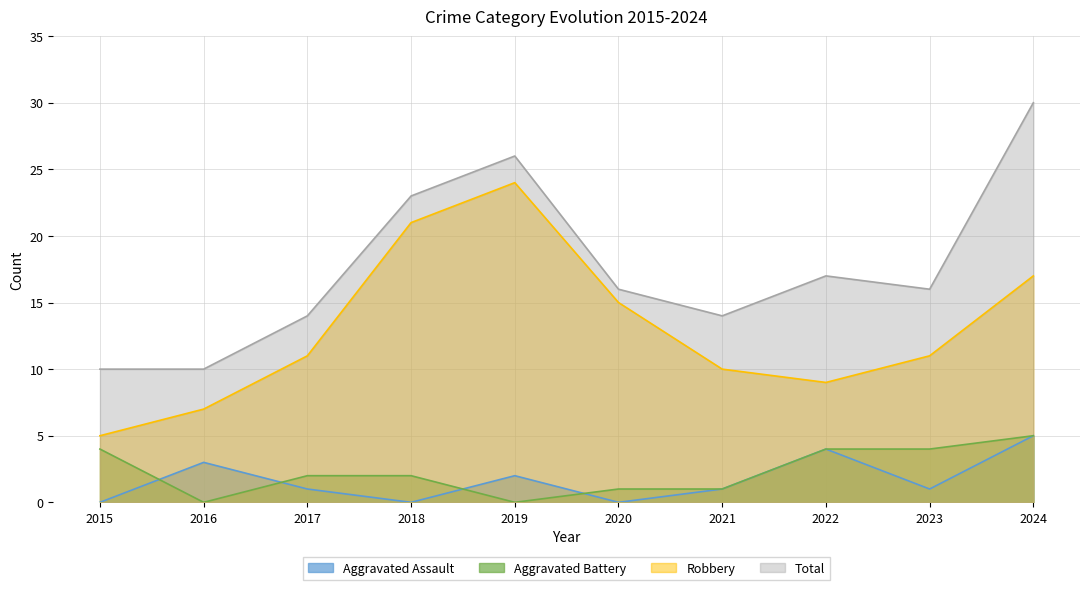

What is the difference between the highest and lowest values at 2024?

25